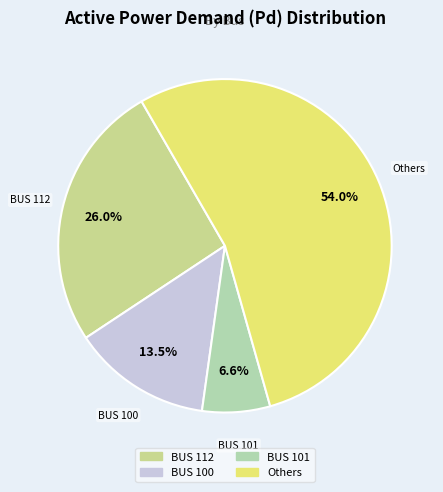

Which category has the biggest portion of the pie?

Others